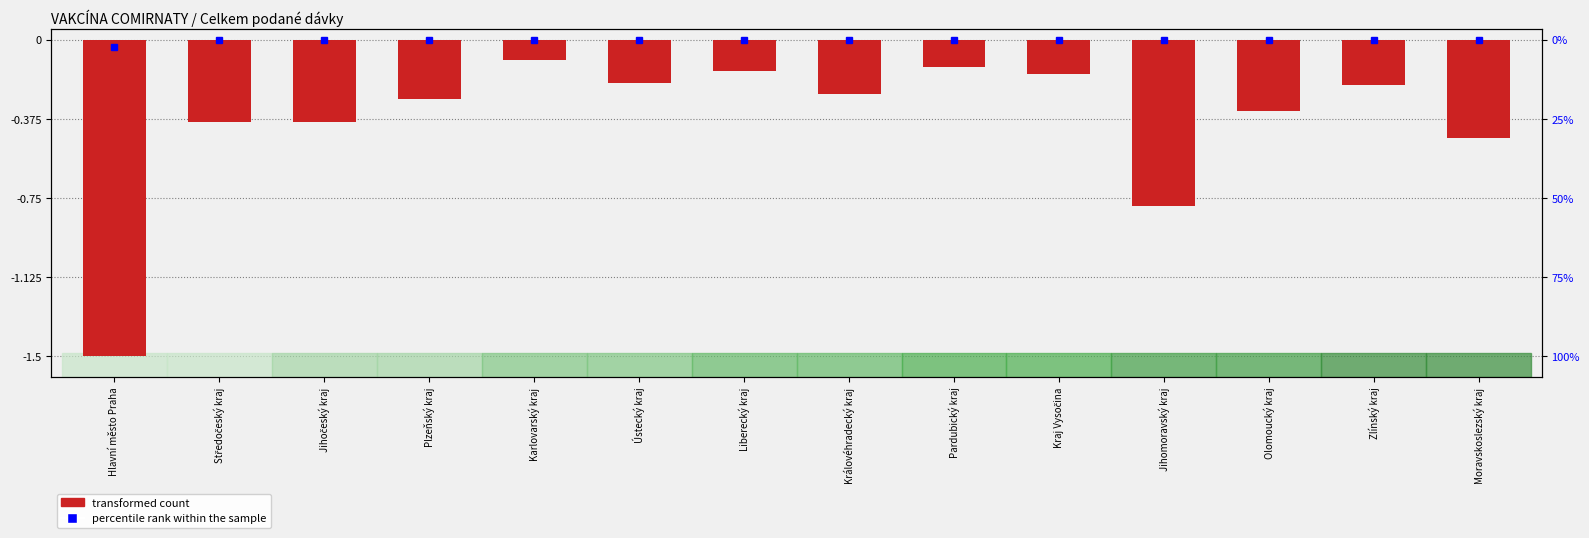

What is the change in value from Pardubický kraj to Olomoucký kraj?

-0.2